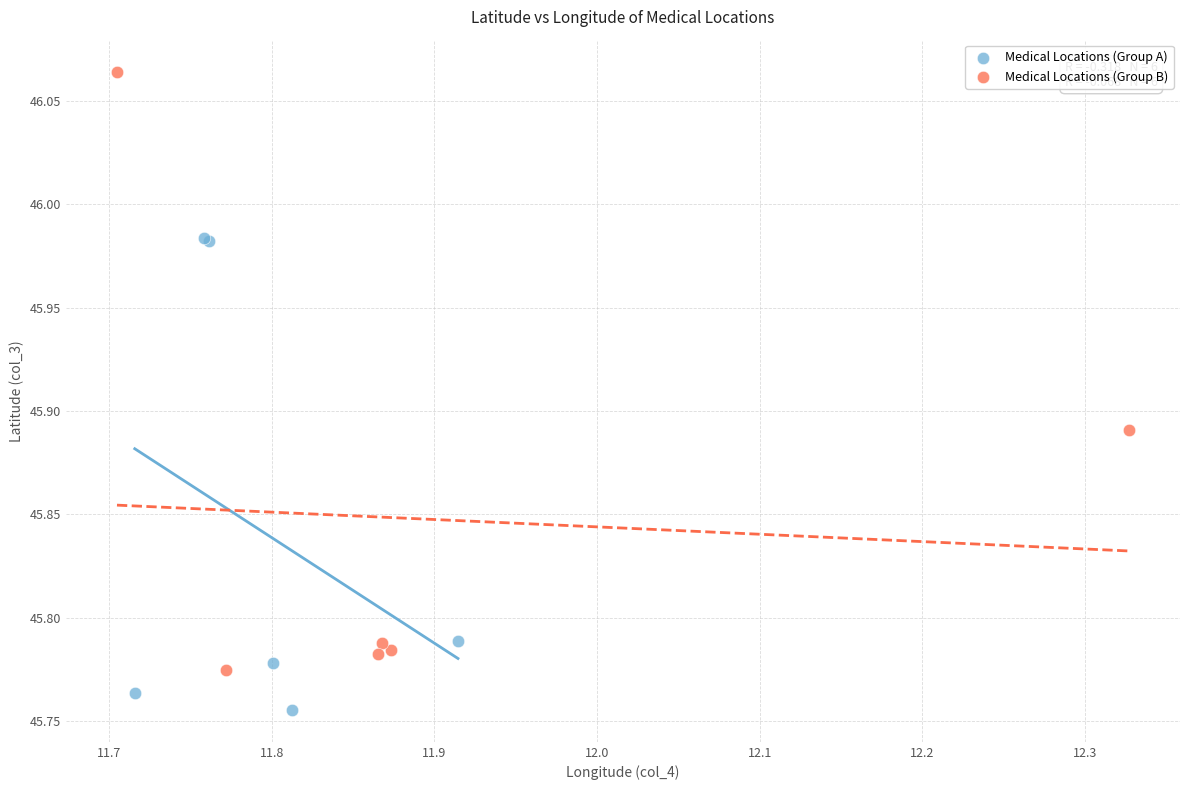

Which series reaches the minimum Y coordinate?

Medical Locations (Group A)